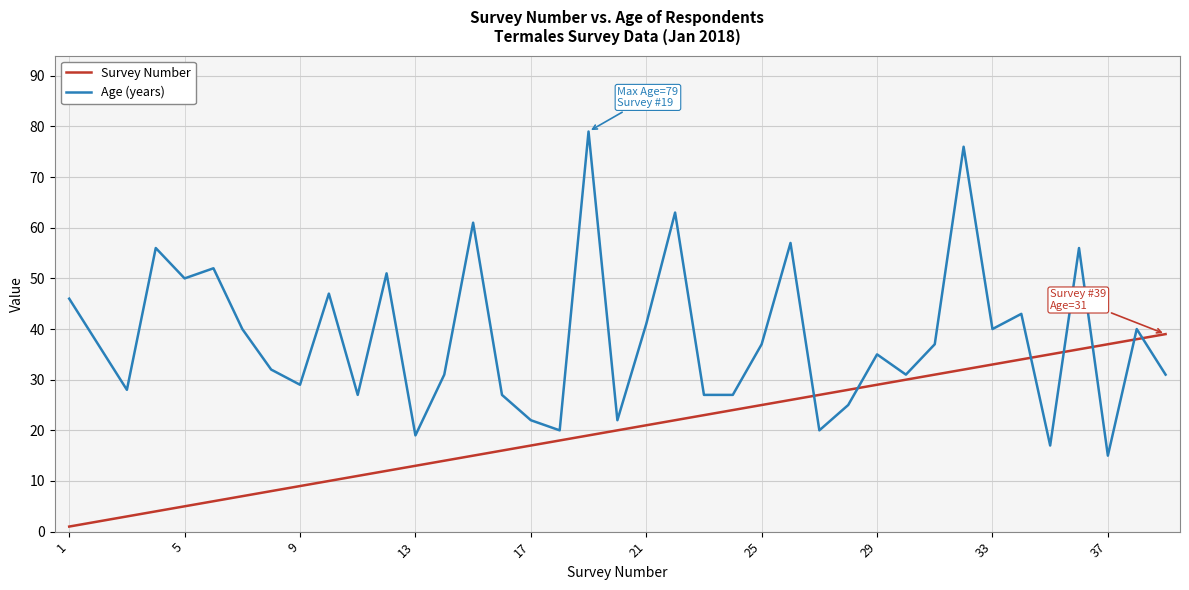

Reading left to right, transcribe all the data shown in this chart.

Survey Number: 1	2	3	4	5	6	7	8	9	10	11	12	13	14	15	16	17	18	19	20	21	22	23	24	25	26	27	28	29	30	31	32	33	34	35	36	37	38	39
Age (years): 46	37	28	56	50	52	40	32	29	47	27	51	19	31	61	27	22	20	79	22	41	63	27	27	37	57	20	25	35	31	37	76	40	43	17	56	15	40	31